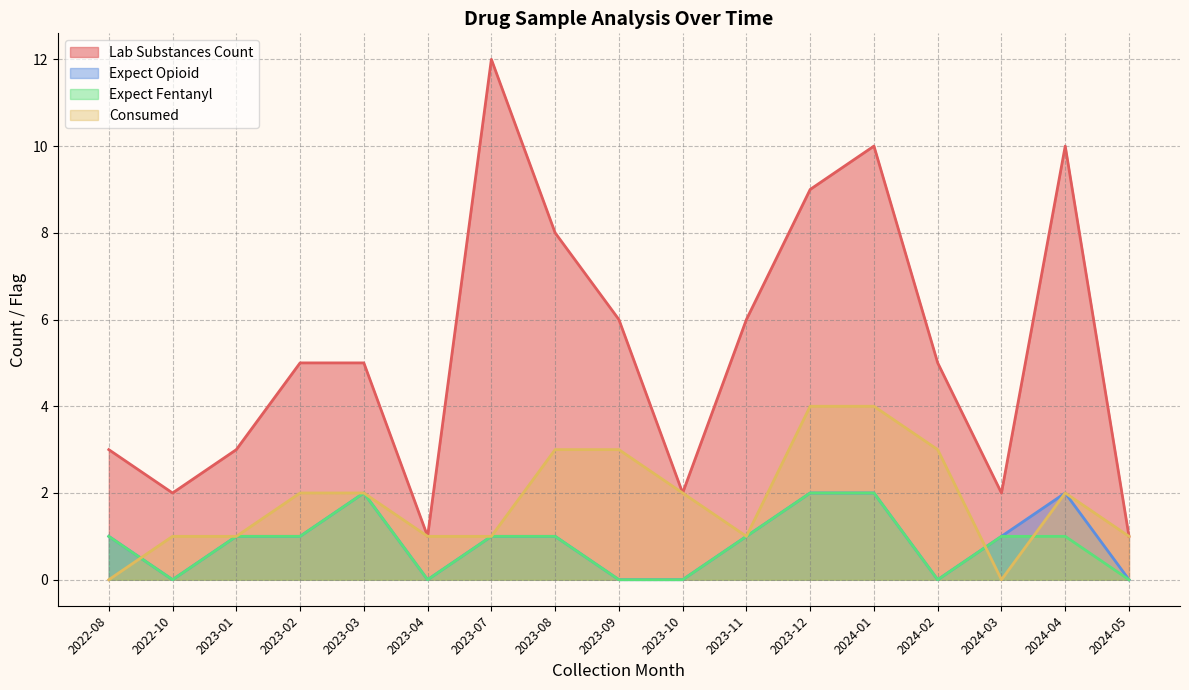

Which series has the widest spread of values?

Lab Substances Count